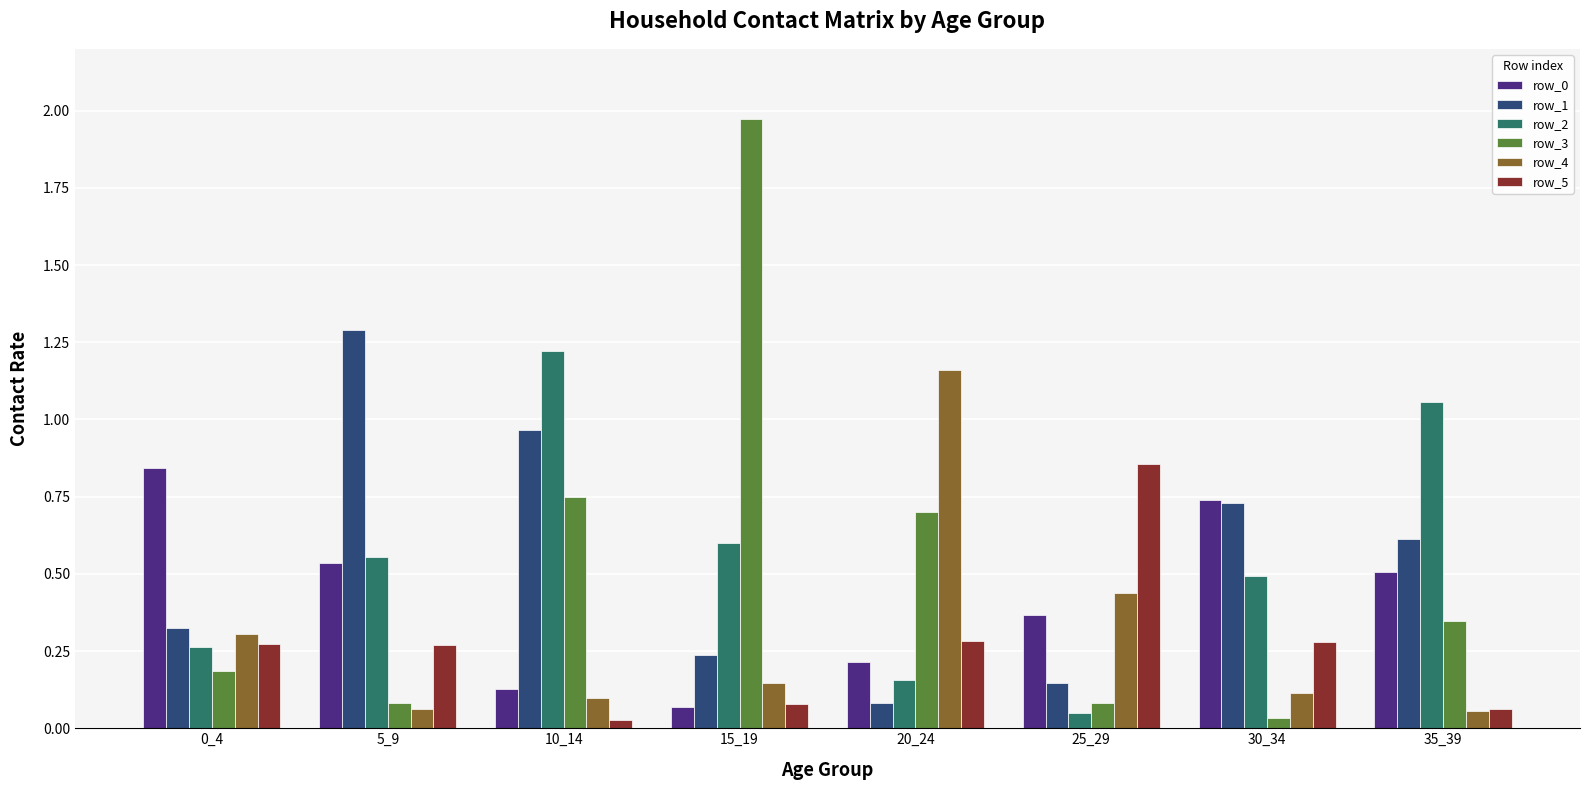

The row_0 series shows 0.1 at 10_14. True or false?

True